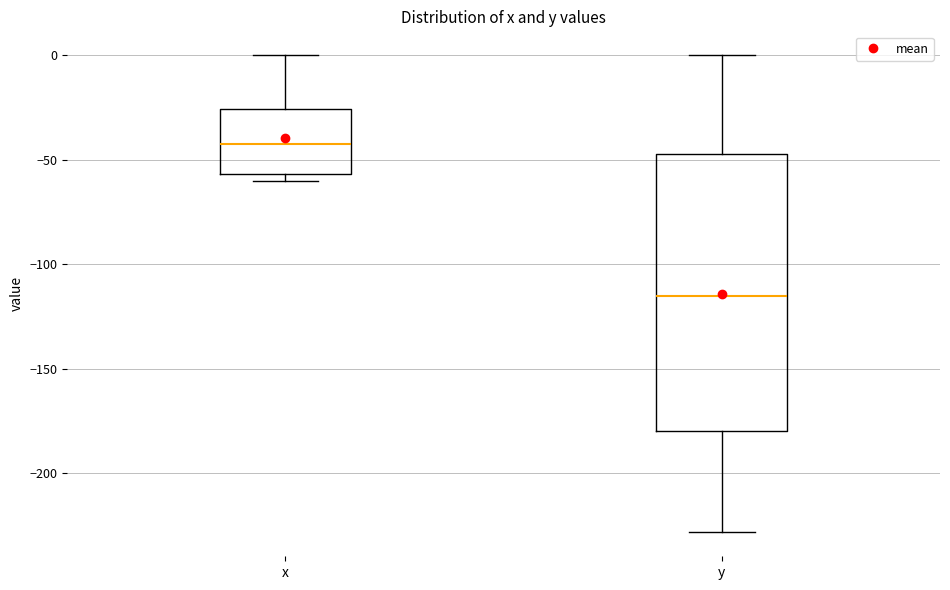

Which box is the tallest, from its lower edge to its upper edge?

y